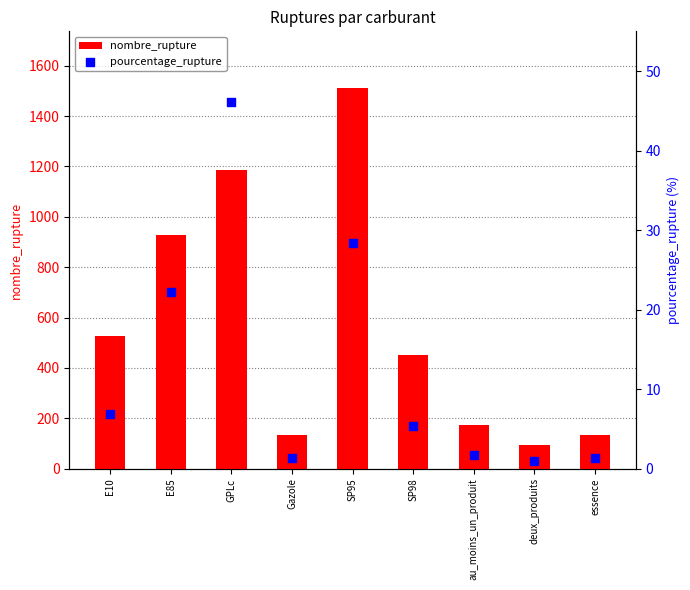

At which category is the sum across all series the highest?

SP95